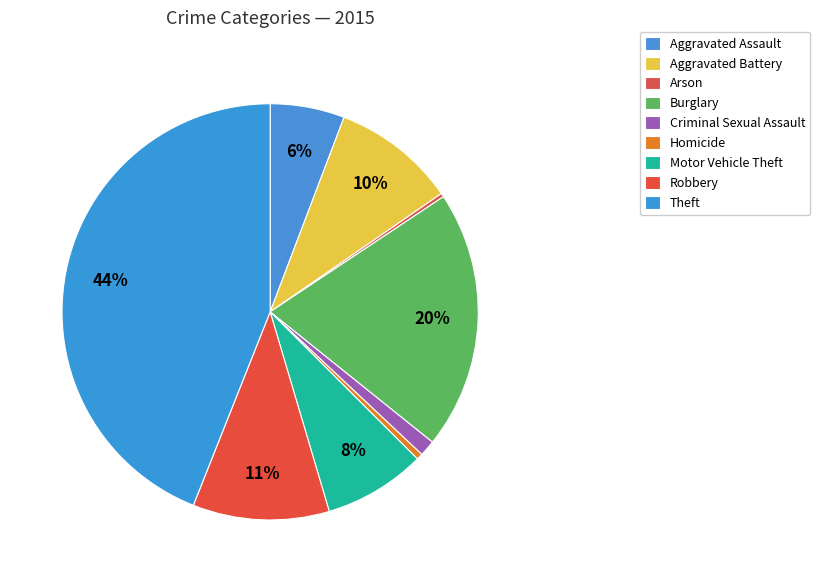

How many slices are in this pie chart?

9